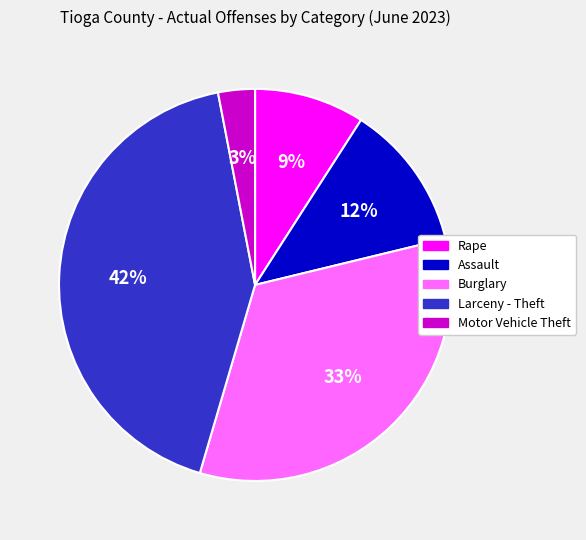

To the nearest percent, what is the difference between the largest and smallest slice percentages?

39%